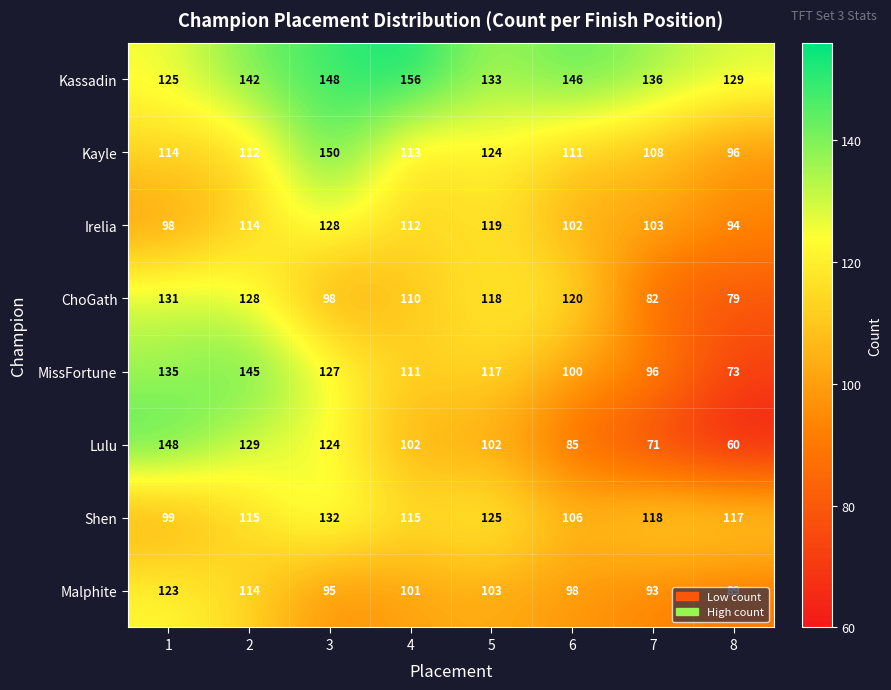

True or false: Kayle has a value of 66 at 8.

False